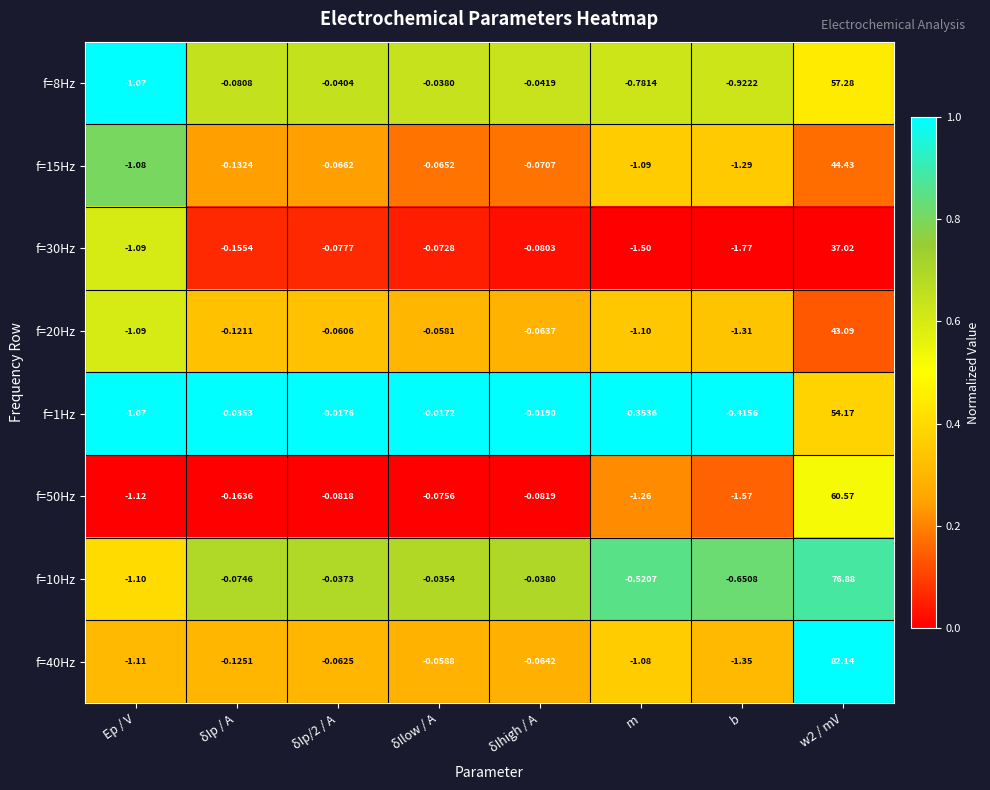

At which label is f=8Hz closest to 28?

δIlow / A